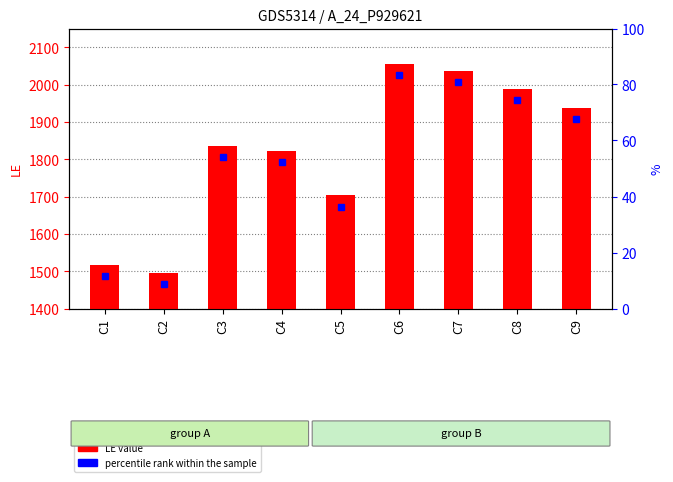

Does the chart contain any negative values?

No